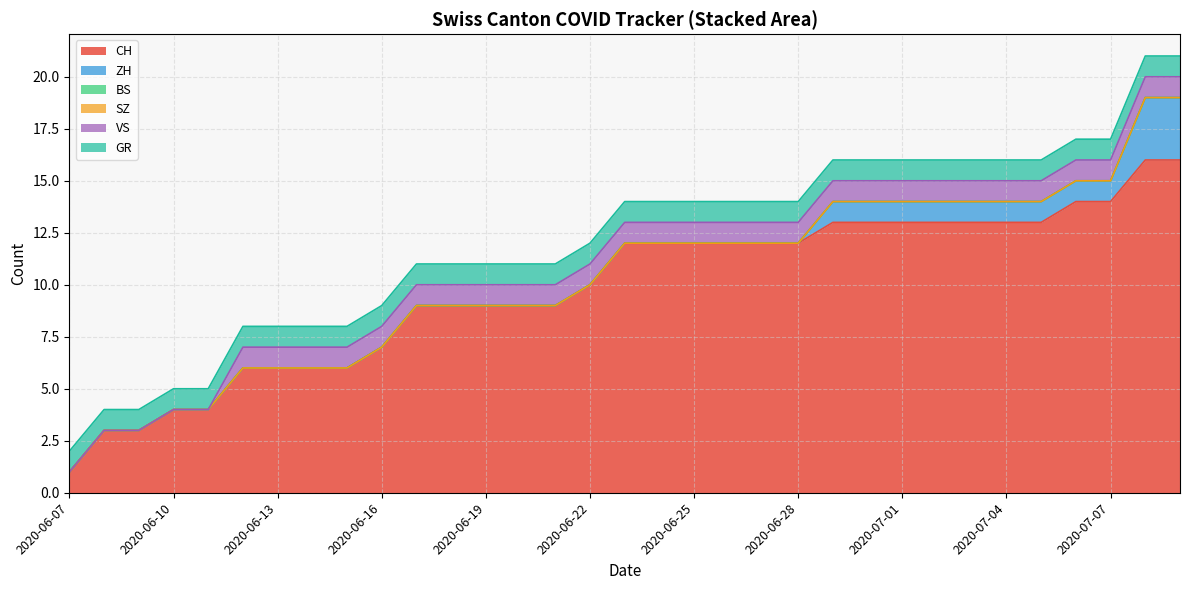

At 2020-07-05, list the series in order from smallest to largest.

BS, SZ, ZH, VS, GR, CH